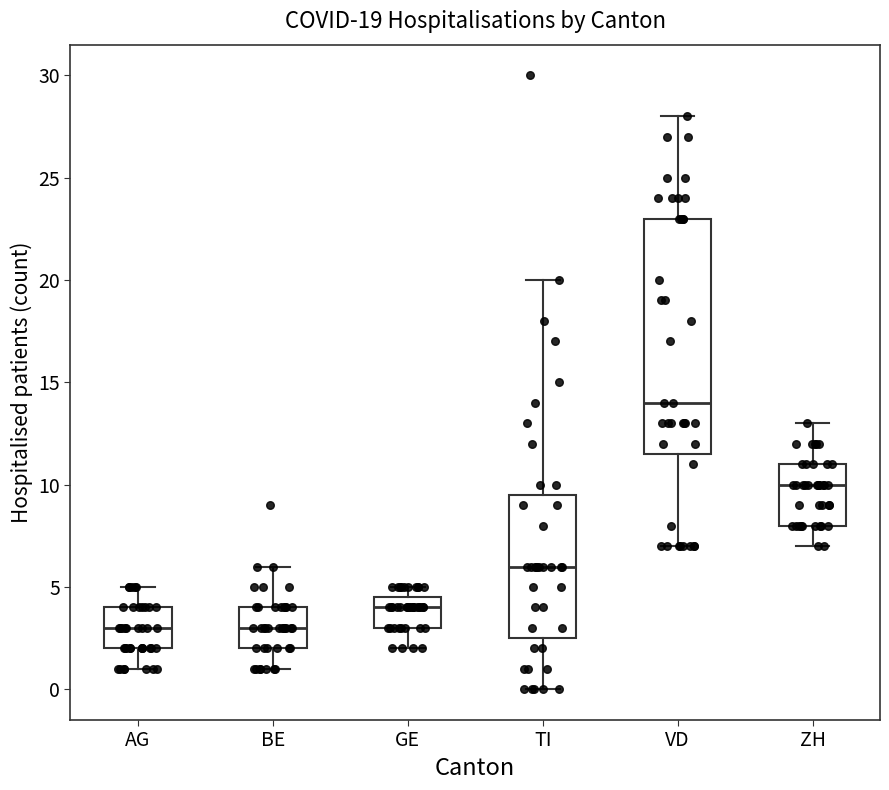

Comparing the boxes themselves (not the whiskers), which one is the tallest?

VD